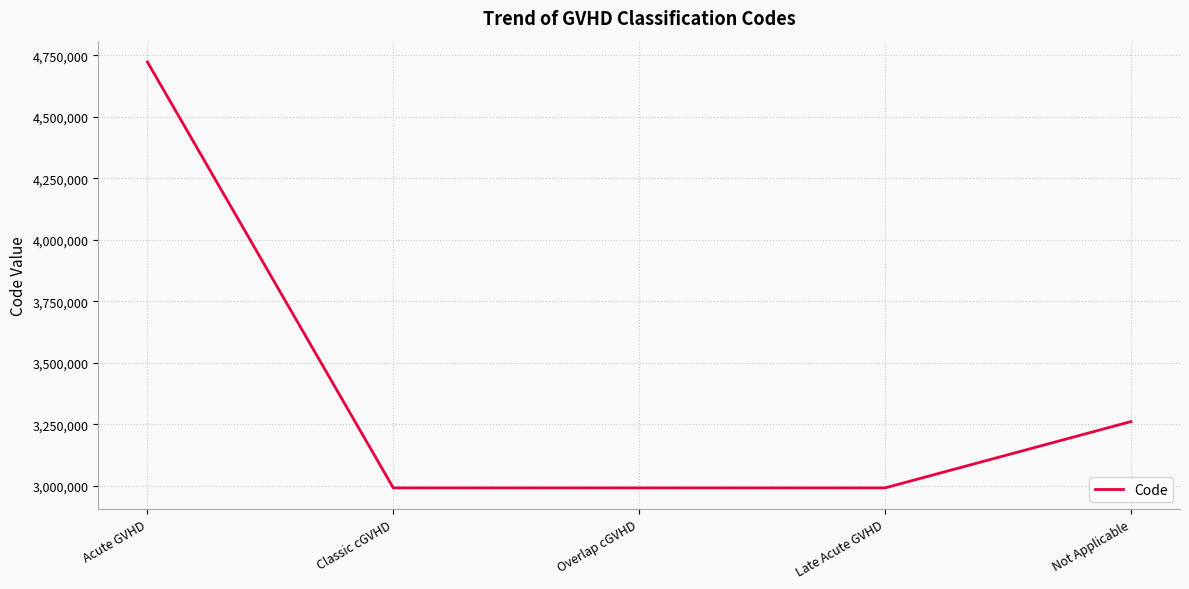

Where does the data first go above 2991796?

Acute GVHD